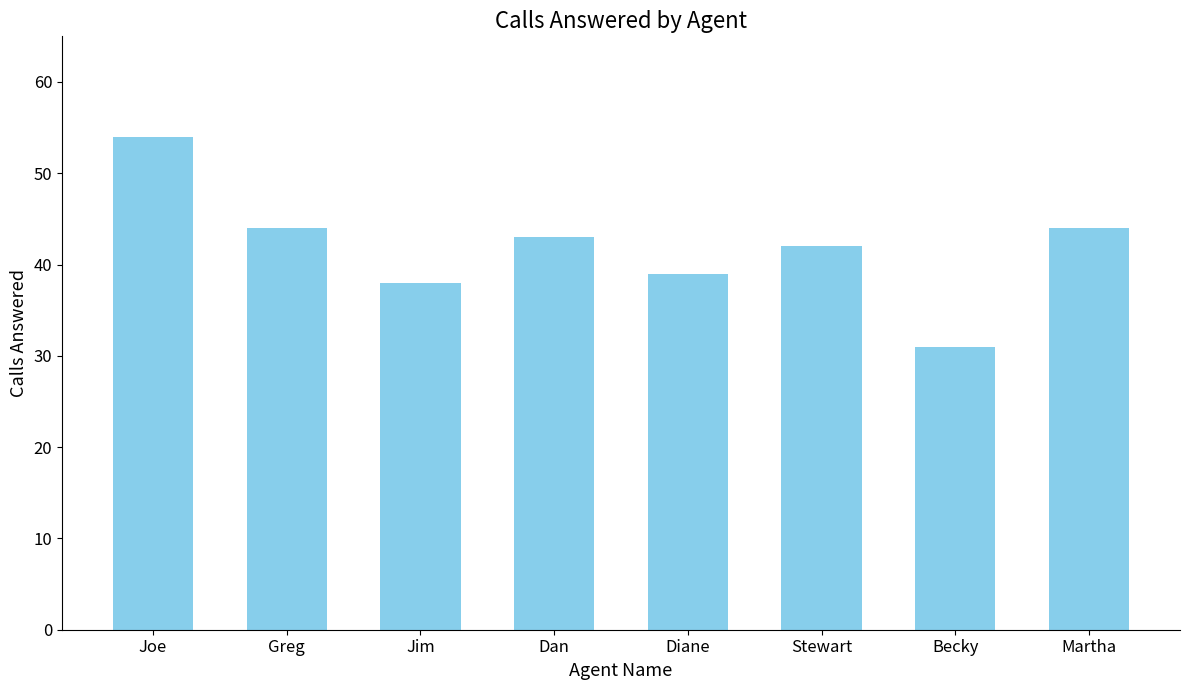

What is the change in value from Jim to Diane?

+1